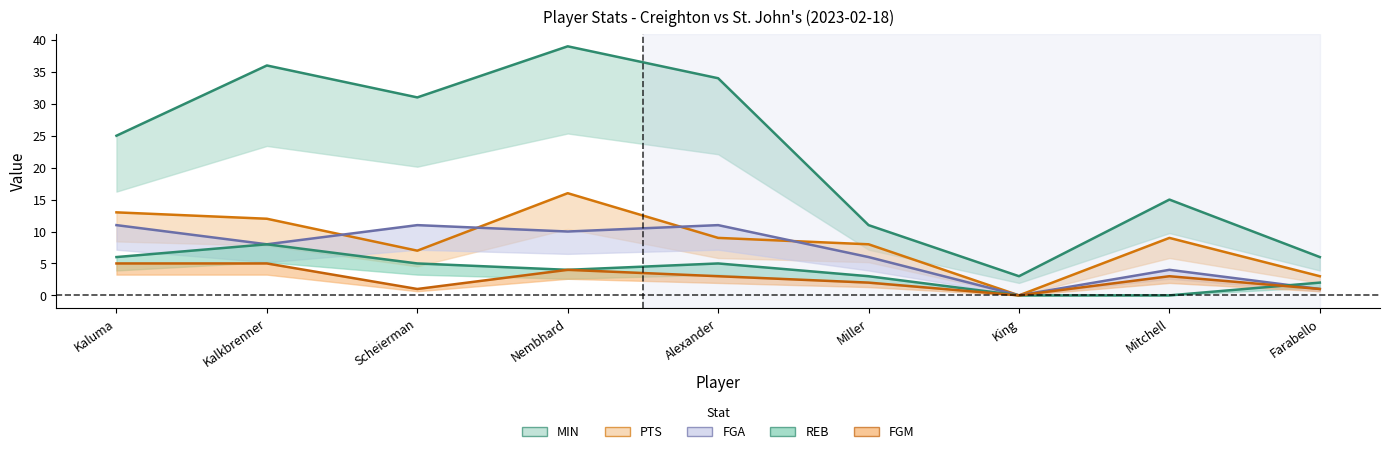

What is the difference between the second highest and second lowest values in the FGA series?

10